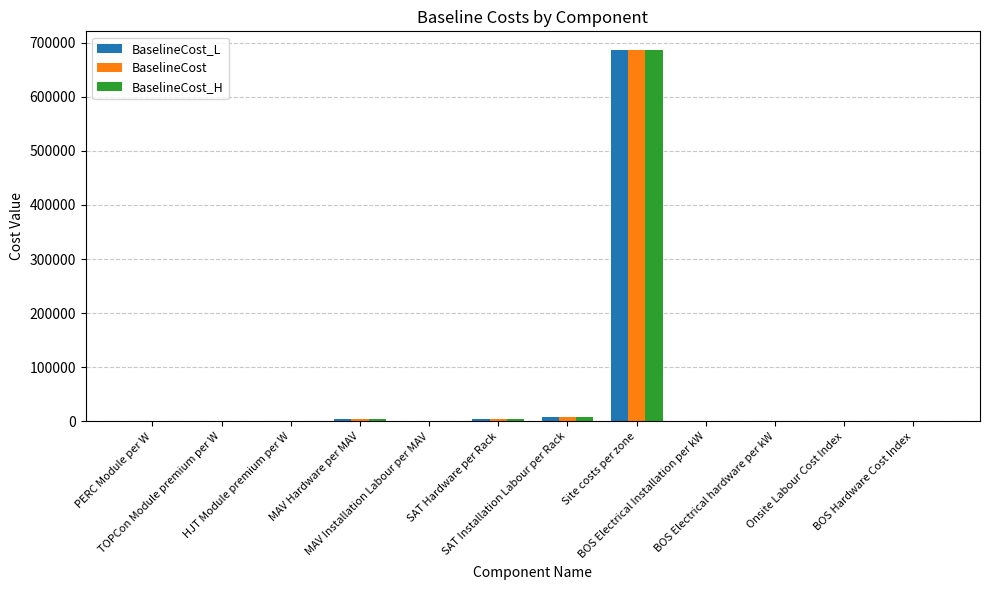

What is the maximum value shown in the chart?

686433.0